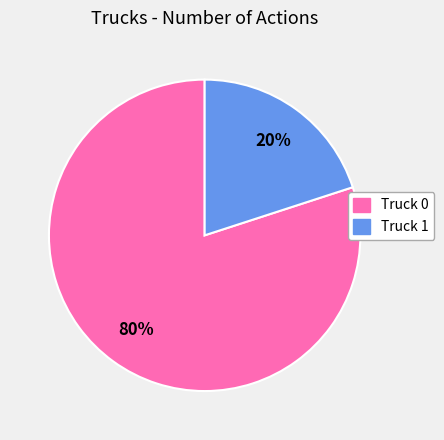

How many segments does this pie chart have?

2